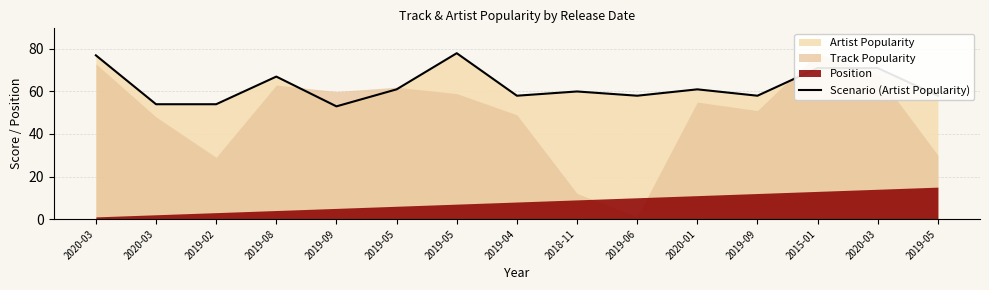

Is it true that the value at 2019-06 is 99?

False